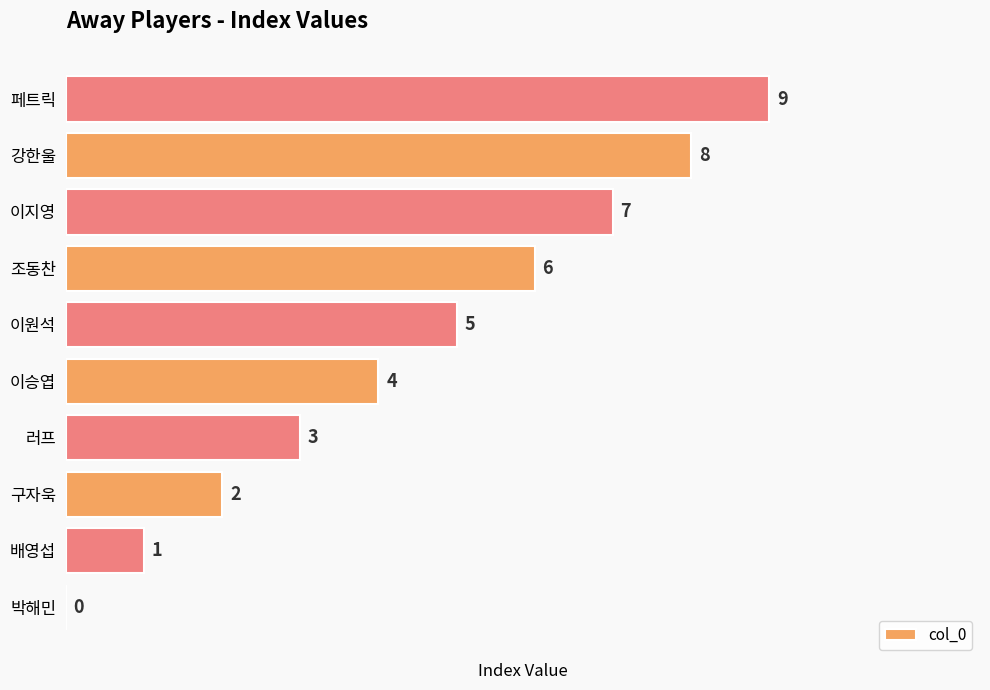

What is the change in value from 박해민 to 조동찬?

+6